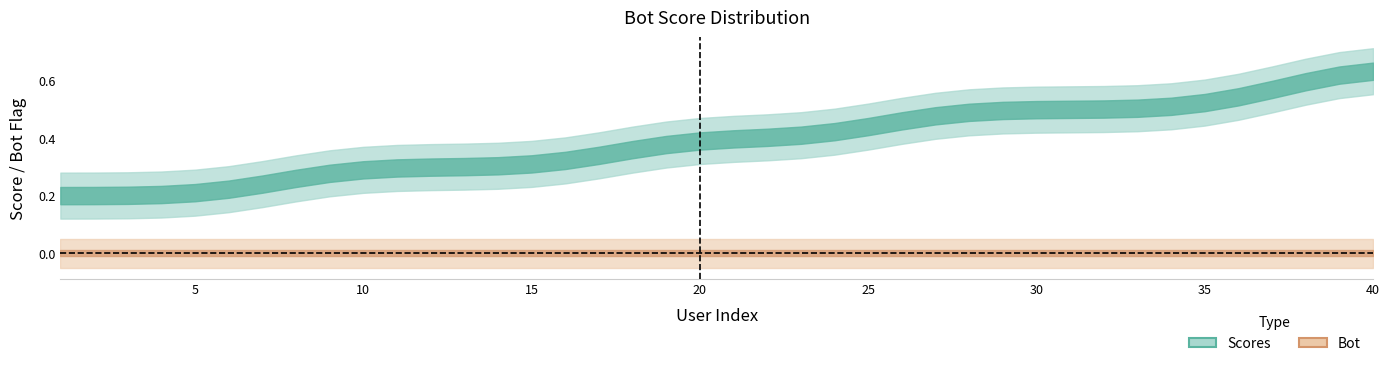

Reading left to right, extract all data points from this chart.

scores: 1=0.2	2=0.2	3=0.2	4=0.2	5=0.2	6=0.2	7=0.2	8=0.3	9=0.3	10=0.3	11=0.3	12=0.3	13=0.3	14=0.3	15=0.3	16=0.3	17=0.3	18=0.4	19=0.4	20=0.4	21=0.4	22=0.4	23=0.4	24=0.4	25=0.4	26=0.5	27=0.5	28=0.5	29=0.5	30=0.5	31=0.5	32=0.5	33=0.5	34=0.5	35=0.5	36=0.5	37=0.6	38=0.6	39=0.6	40=0.7
bot: 1=0.0	2=0.0	3=0.0	4=0.0	5=0.0	6=0.0	7=0.0	8=0.0	9=0.0	10=0.0	11=0.0	12=0.0	13=0.0	14=0.0	15=0.0	16=0.0	17=0.0	18=0.0	19=0.0	20=0.0	21=0.0	22=0.0	23=0.0	24=0.0	25=0.0	26=0.0	27=0.0	28=0.0	29=0.0	30=0.0	31=0.0	32=0.0	33=0.0	34=0.0	35=0.0	36=0.0	37=0.0	38=0.0	39=0.0	40=0.0